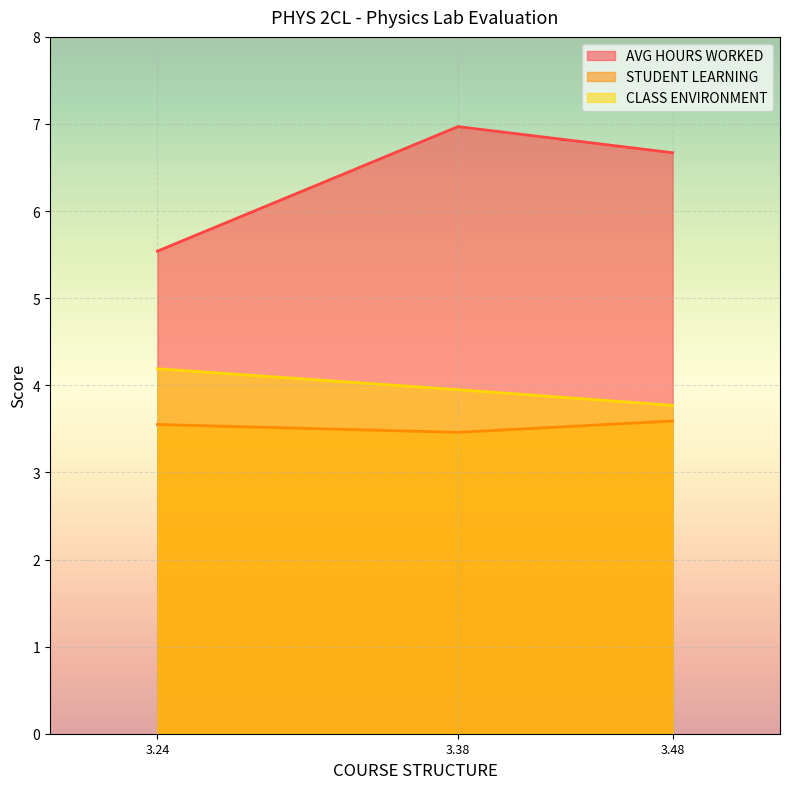

What is the average value of the AVG HOURS WORKED series?

6.4